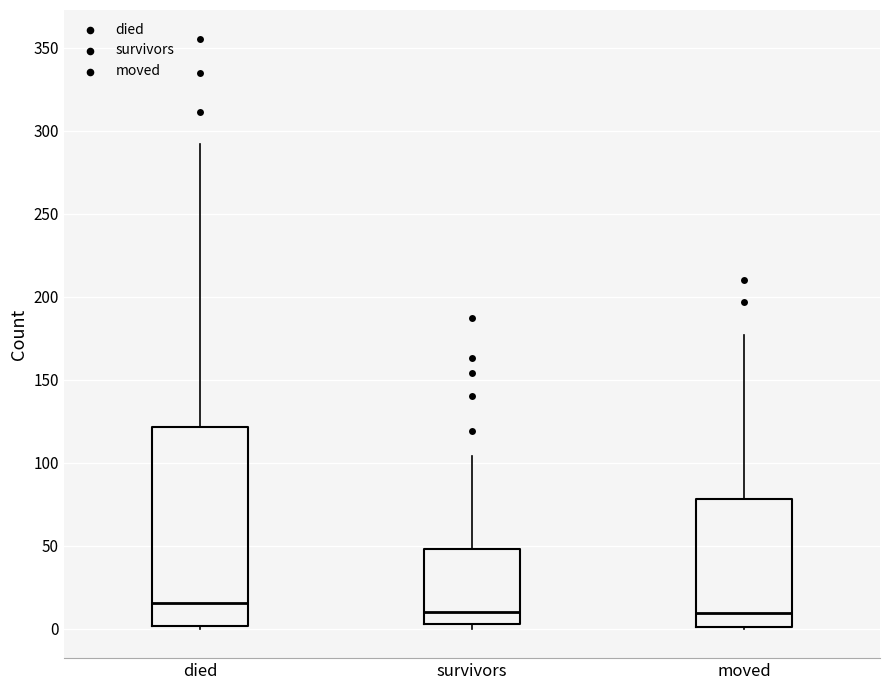

Where is the lower edge of the box for moved on the y-axis? The values are not printed on the chart, so give them approximately, as read against the axis.

0